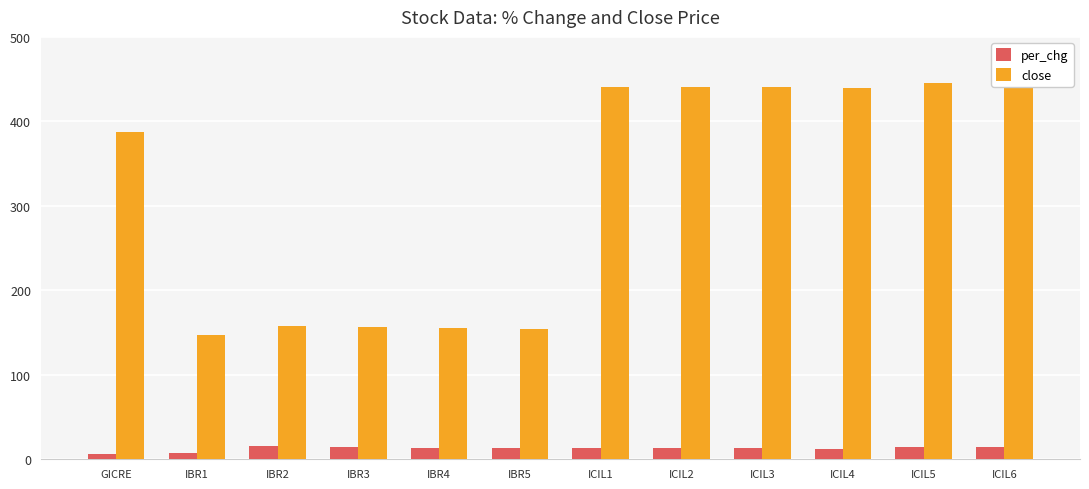

True or false: close has a value of 440.4 at ICIL3.

True